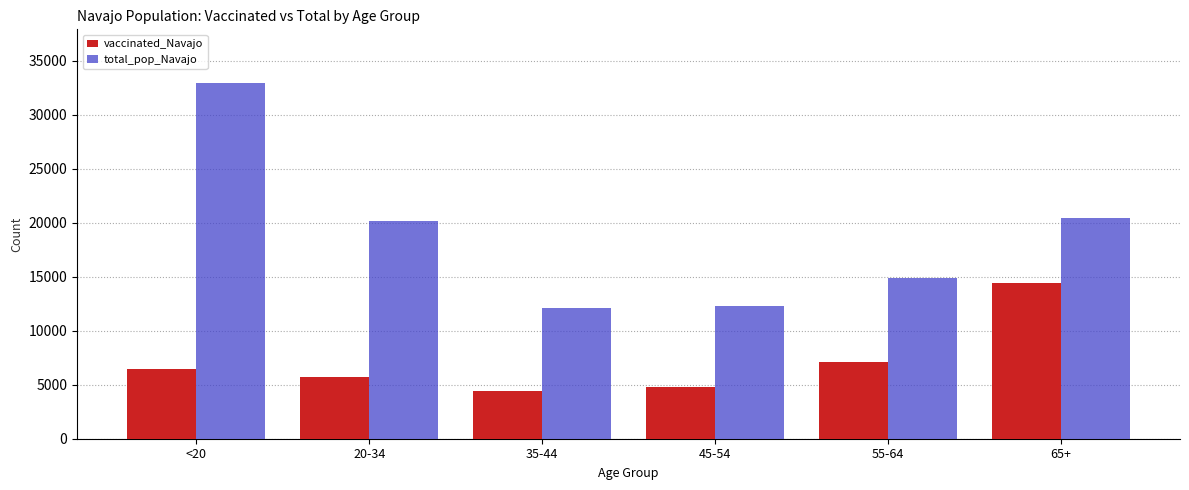

At which category does the chart reach its minimum across all series?

35-44